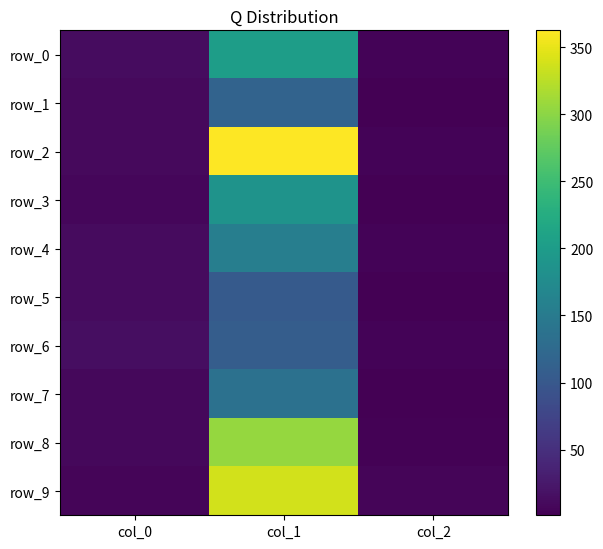

Where is row_5 nearest to the value 52?

col_0